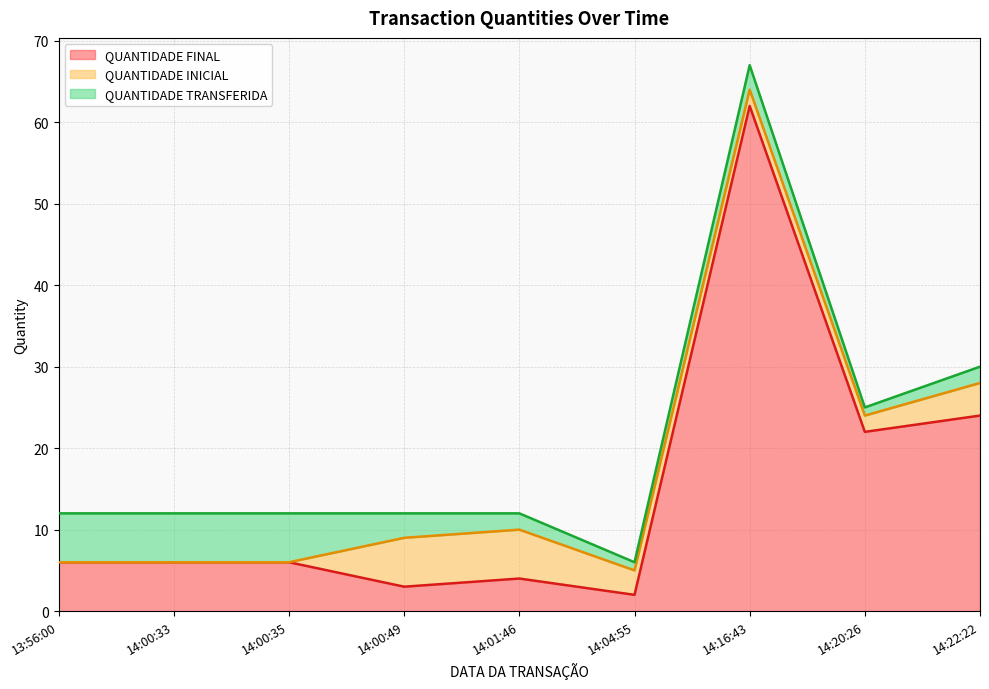

What are all the series names shown in the legend?

QUANTIDADE FINAL, QUANTIDADE INICIAL, QUANTIDADE TRANSFERIDA